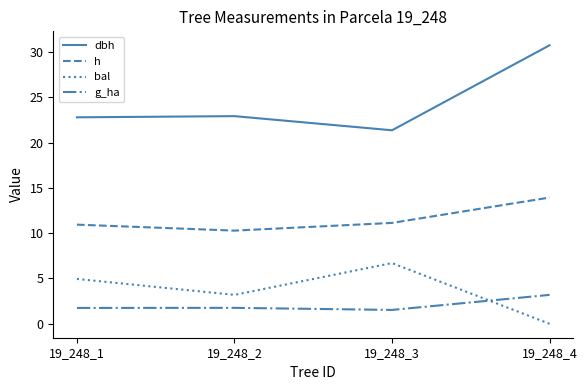

What is the spread (max minus min) of values at 19_248_1?

21.0